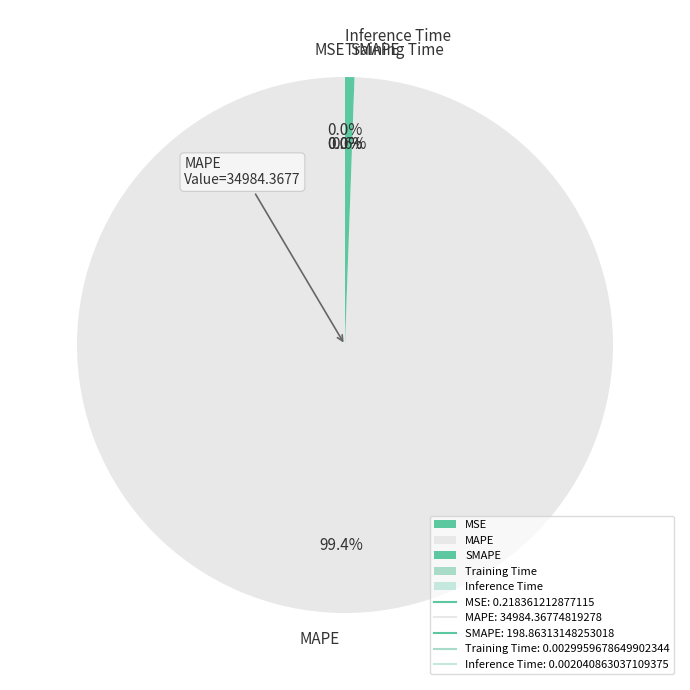

Which category has the biggest portion of the pie?

MAPE